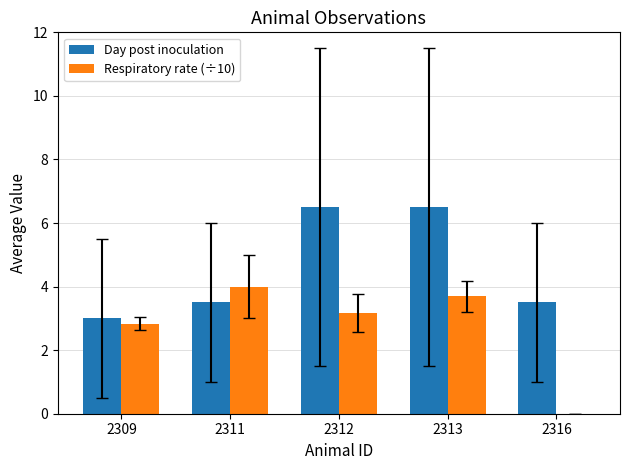

Is the value of Respiratory rate (÷10) at 2309 greater than the value of Day post inoculation at 2311?

No